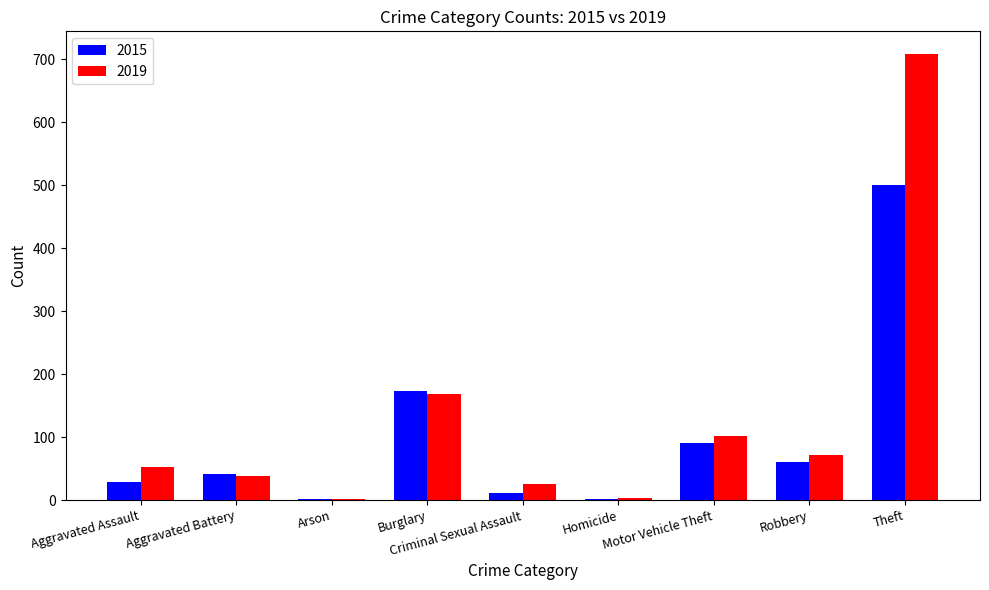

At which category is the sum across all series the highest?

Theft